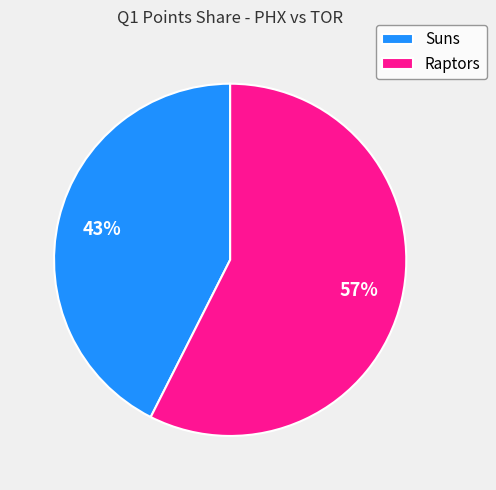

Rank the categories by value from highest to lowest.

Raptors, Suns